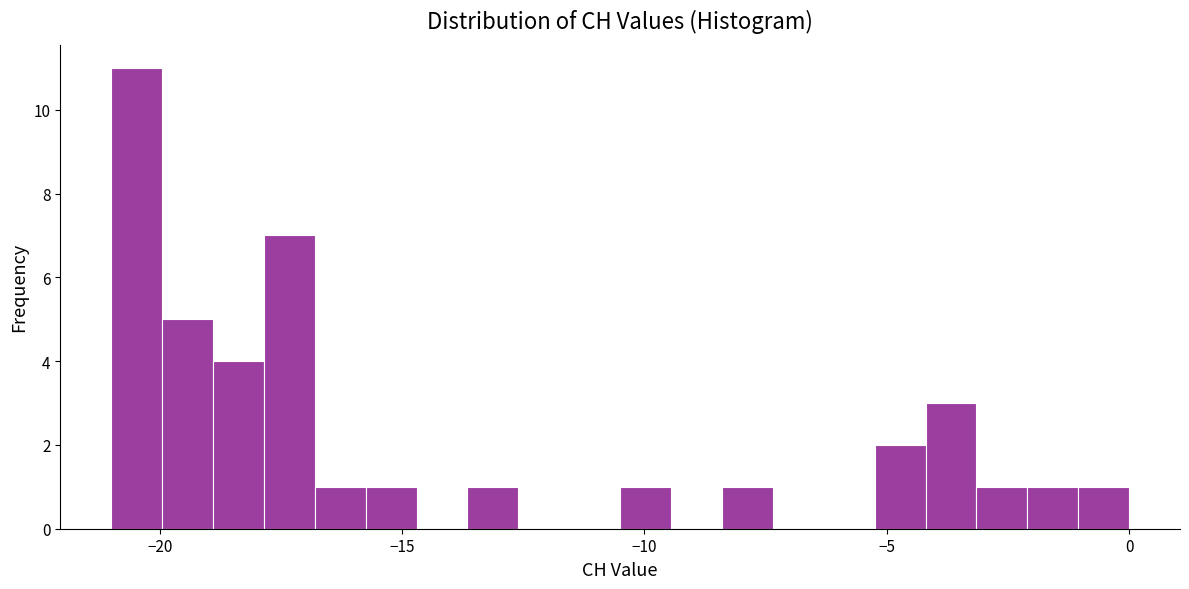

Around what value on the x-axis is the tallest bar? Give the approximate position of its centre, as read against the axis.

-20.5